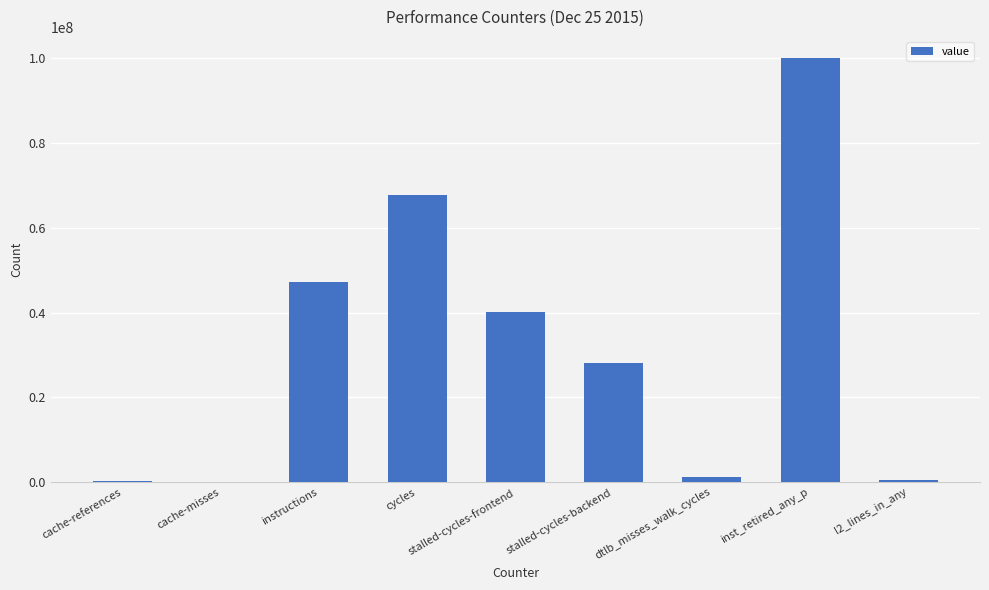

What is the sum of all values?

285160522